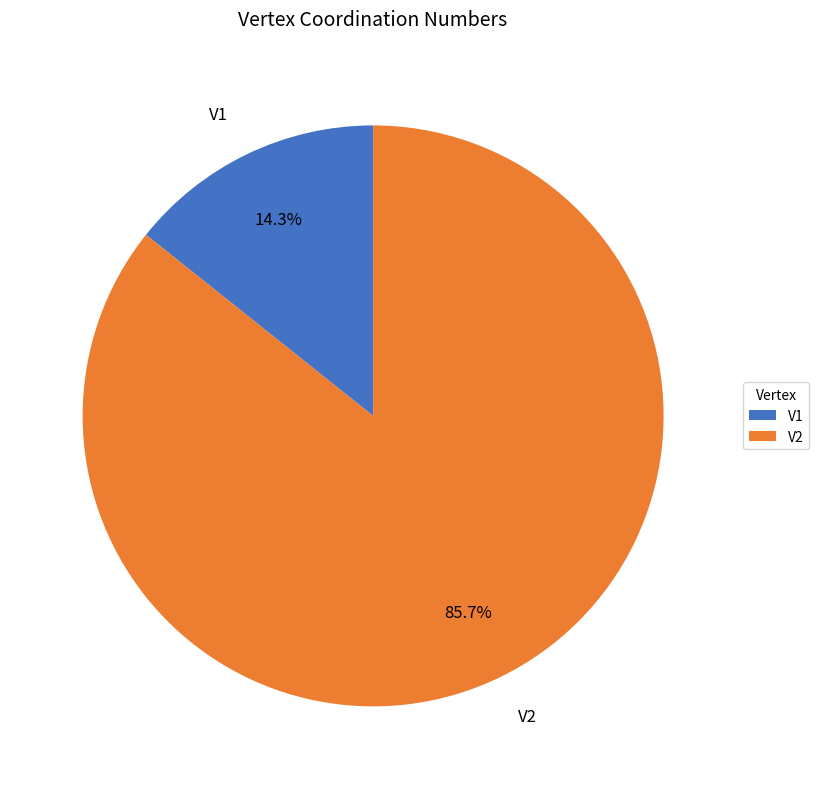

Count the number of slices in the pie.

2